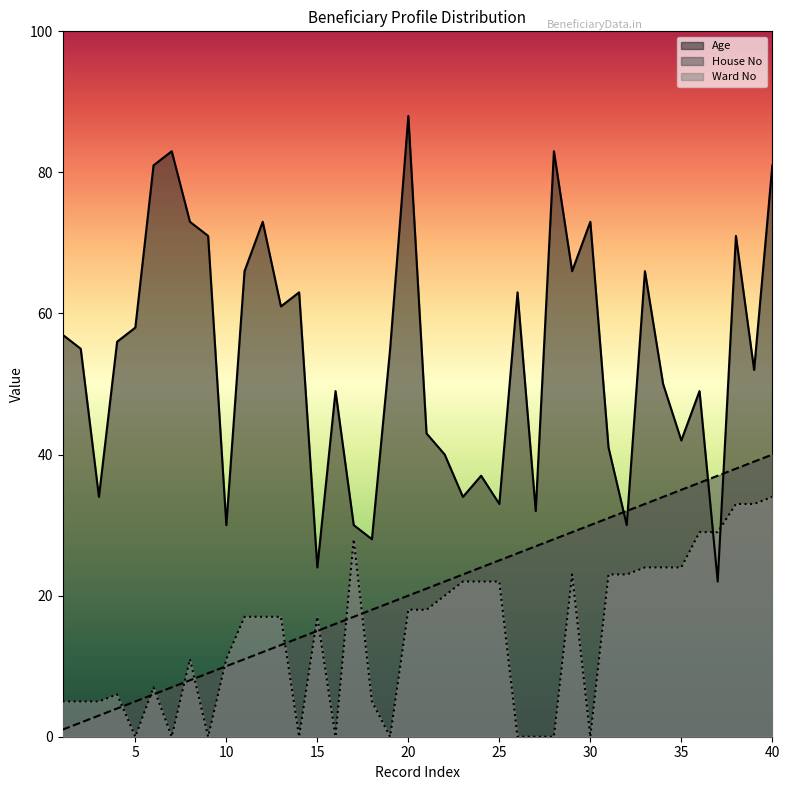

At which category is the sum across all series the highest?

40